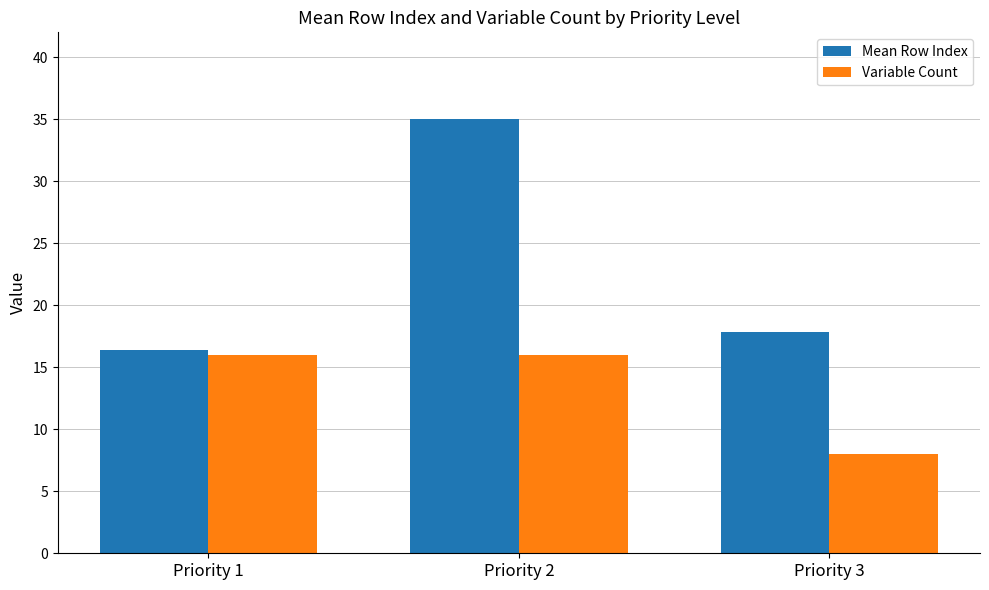

Reading right to left, list all the values displayed in this chart.

Mean Row Index: 17.9	35.0	16.4
Variable Count: 8.0	16.0	16.0